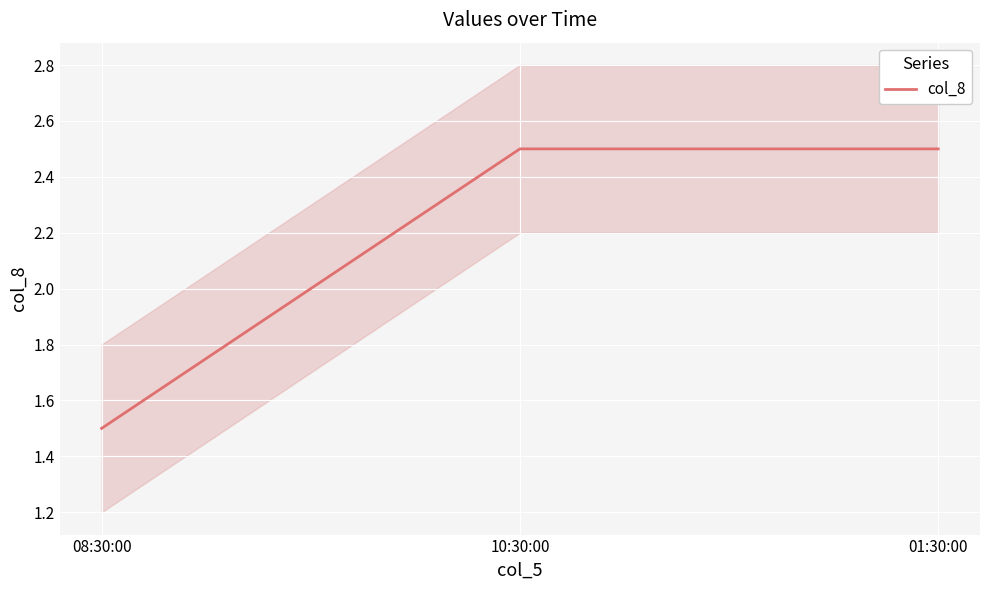

Between 10:30:00 and 08:30:00, which is larger?

10:30:00